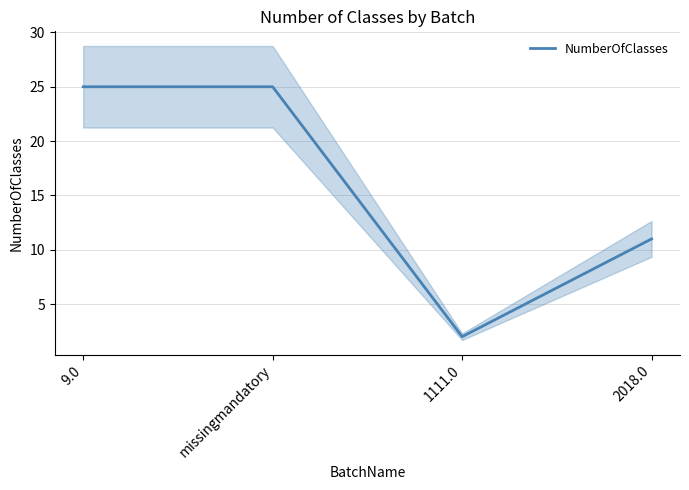

How many lines are shown in the chart?

1